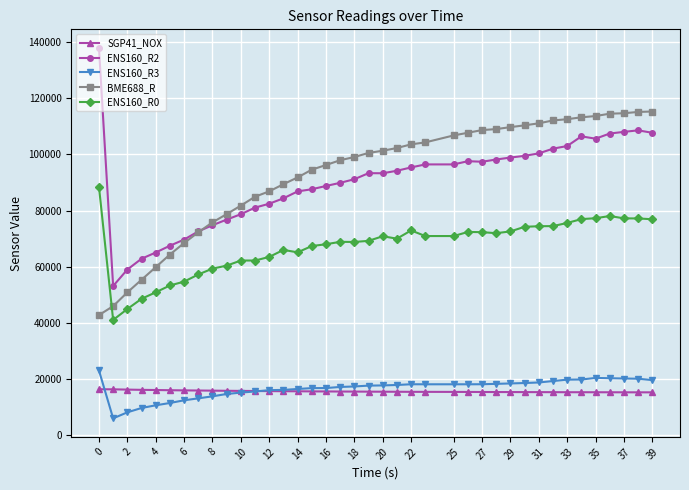

List the series in order of their peak value, lowest first.

SGP41_NOX, ENS160_R3, ENS160_R0, BME688_R, ENS160_R2